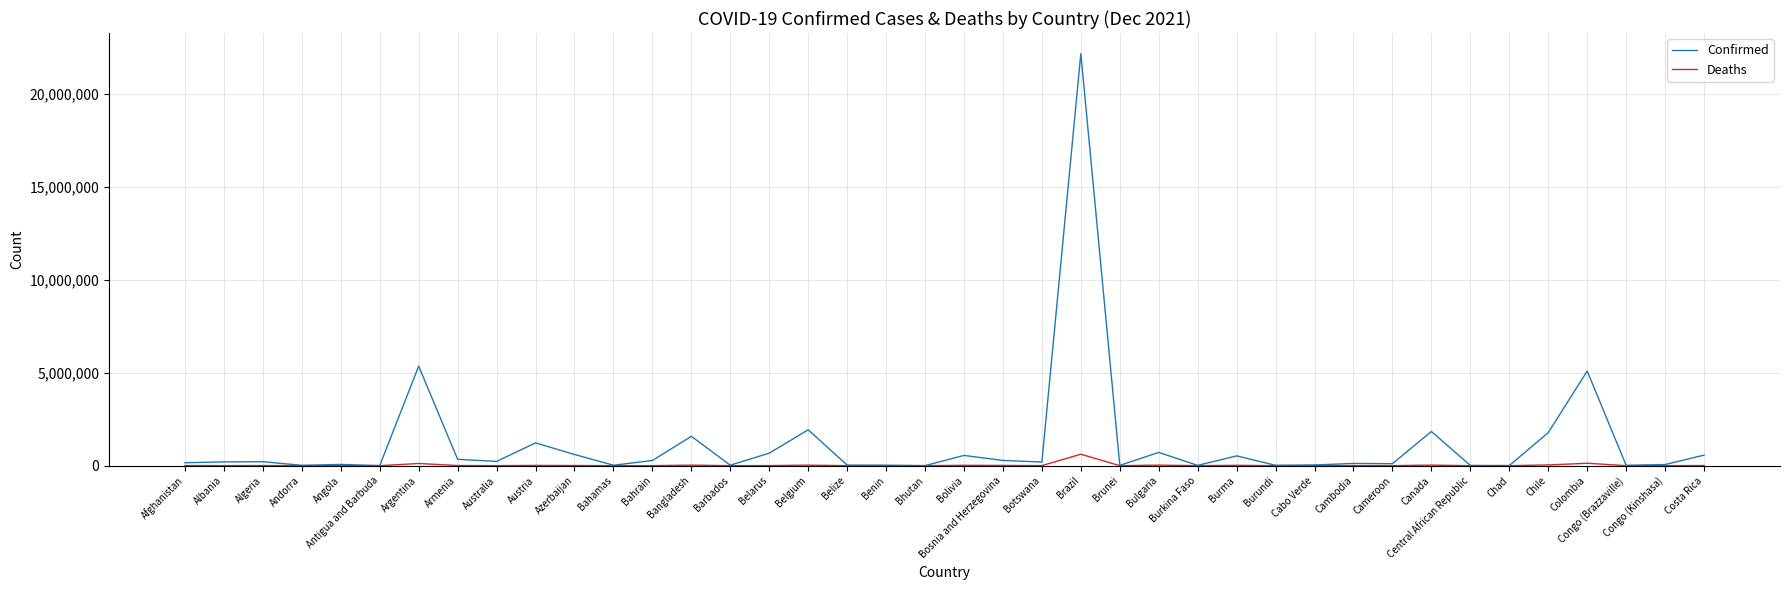

Rank the series by their average value, from lowest to highest.

Deaths, Confirmed